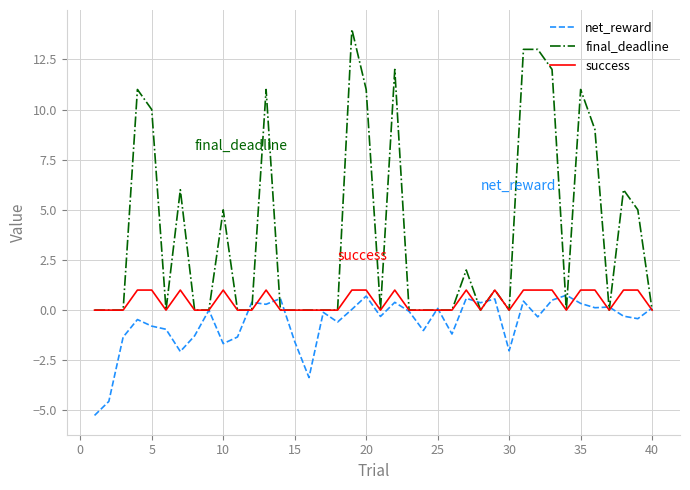

What is the average value of the success series?

0.4